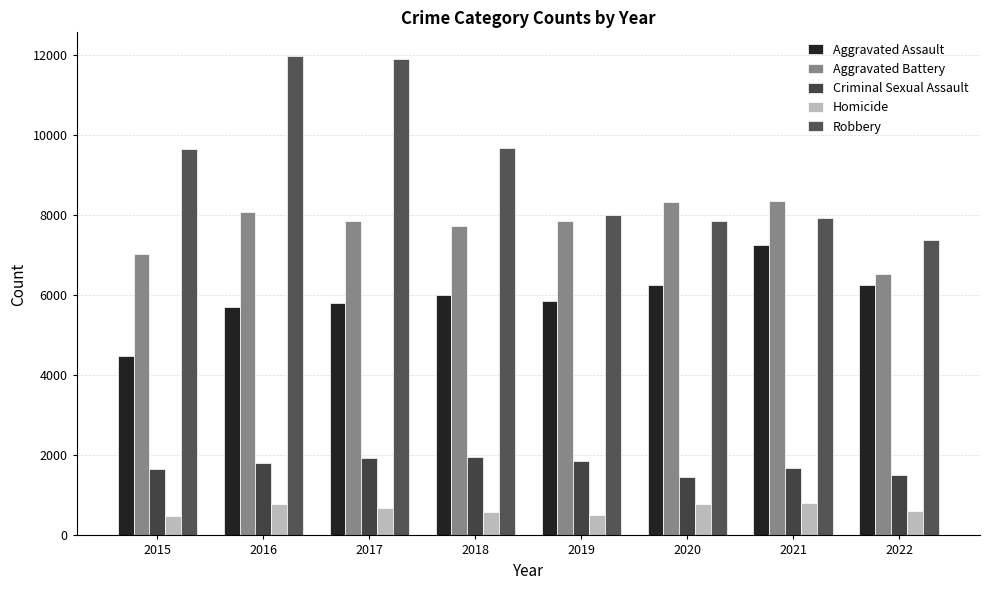

What is the sum of all Aggravated Assault values?

47574